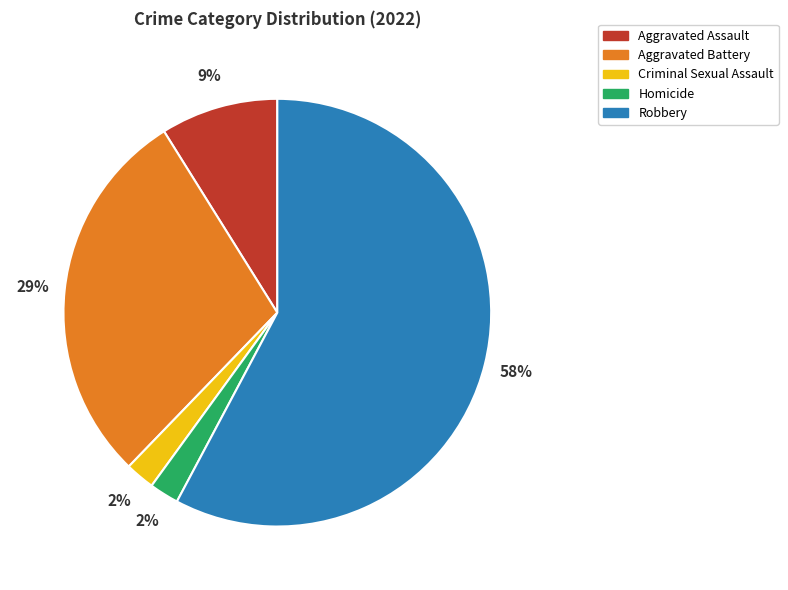

To the nearest percent, what is the difference between the largest and smallest slice percentages?

56%